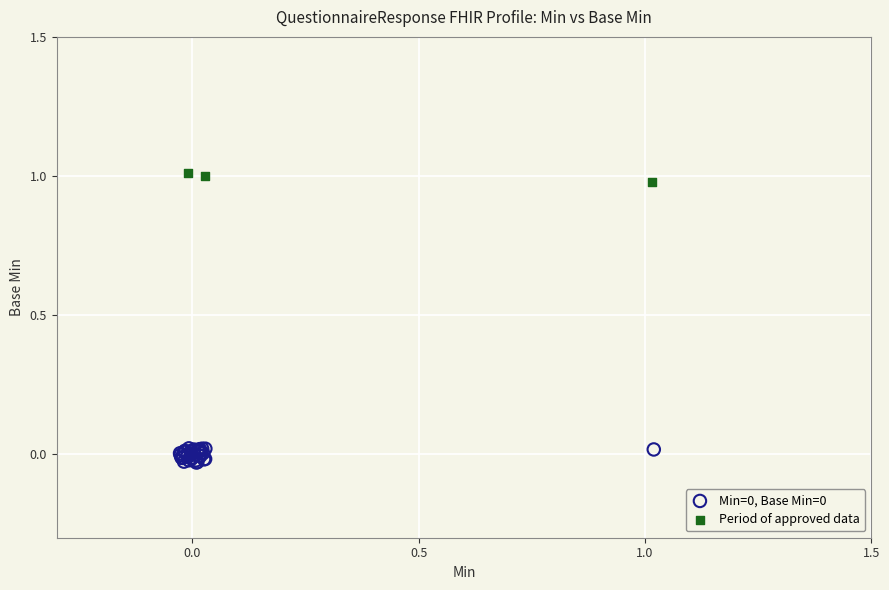

Which series reaches the maximum Y coordinate?

Period of approved data